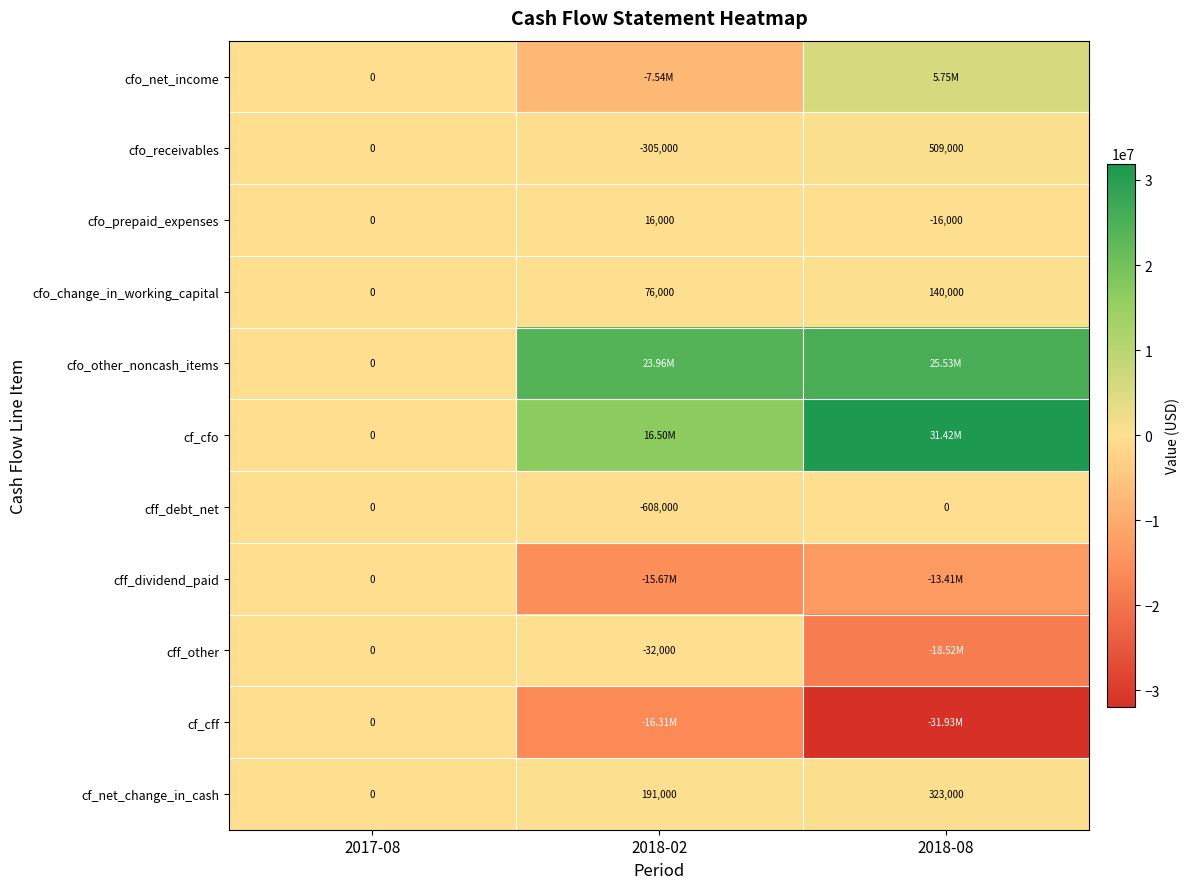

Rank the categories by cfo_change_in_working_capital value from lowest to highest.

2017-08, 2018-02, 2018-08